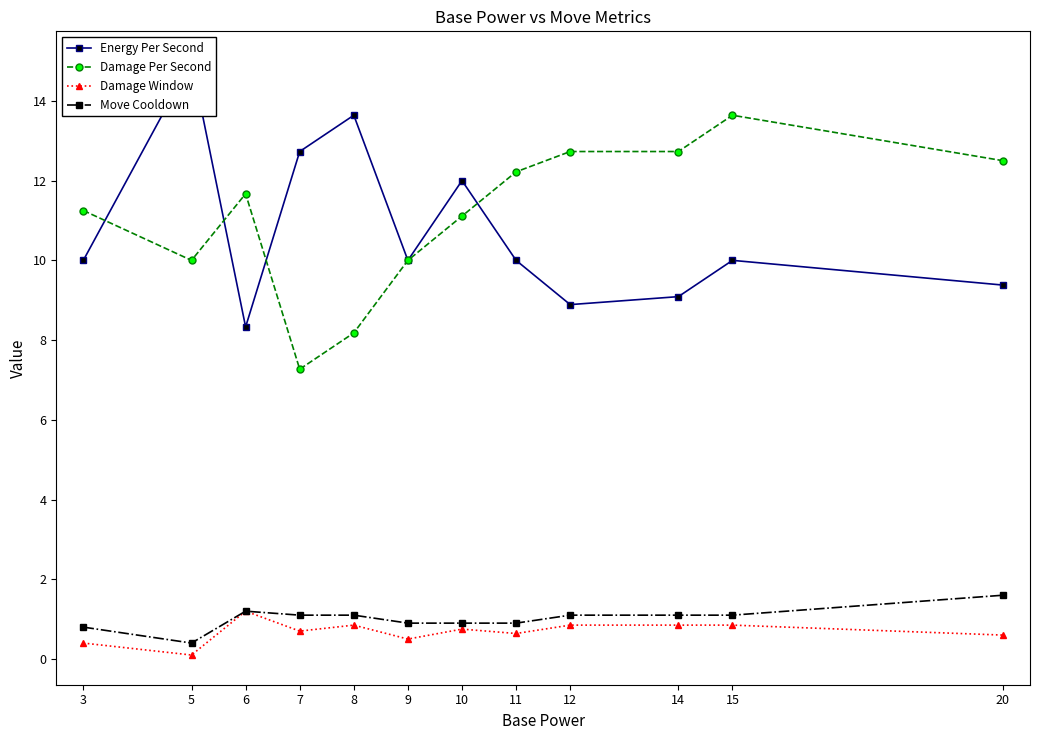

What is the value of the Energy Per Second point at the 6th from the left?

10.0